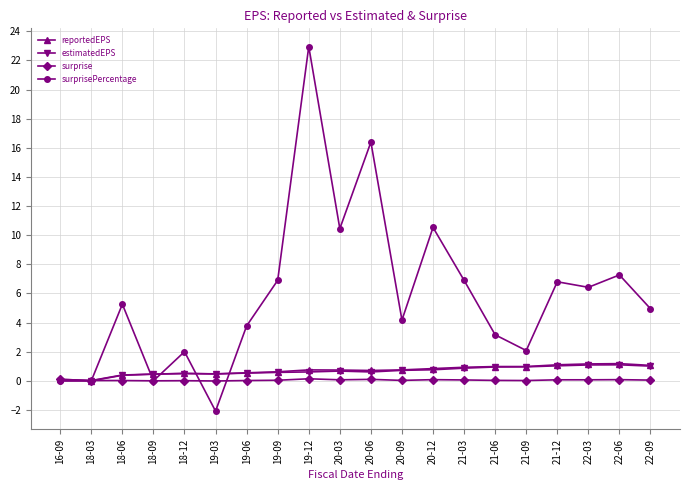

Is the value of surprisePercentage at 21-12 greater than the value of reportedEPS at 22-09?

Yes